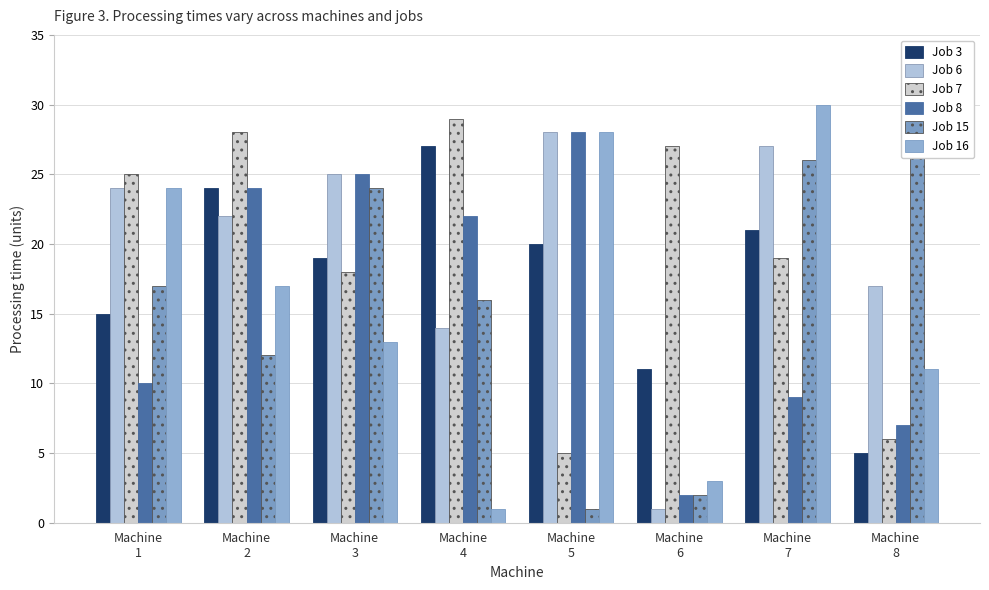

Which category has the lowest value in the Job 7 series?

Machine
5